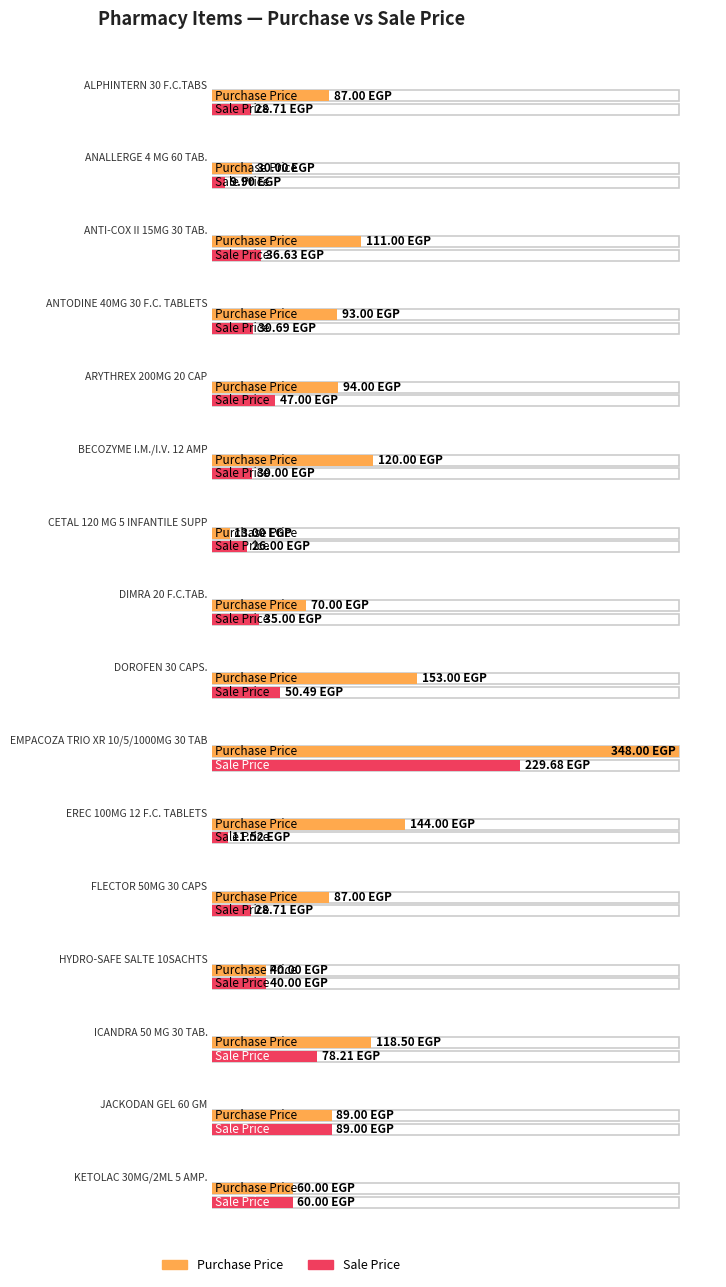

Rank the series by their average value, from highest to lowest.

Purchase Price, Sale Price